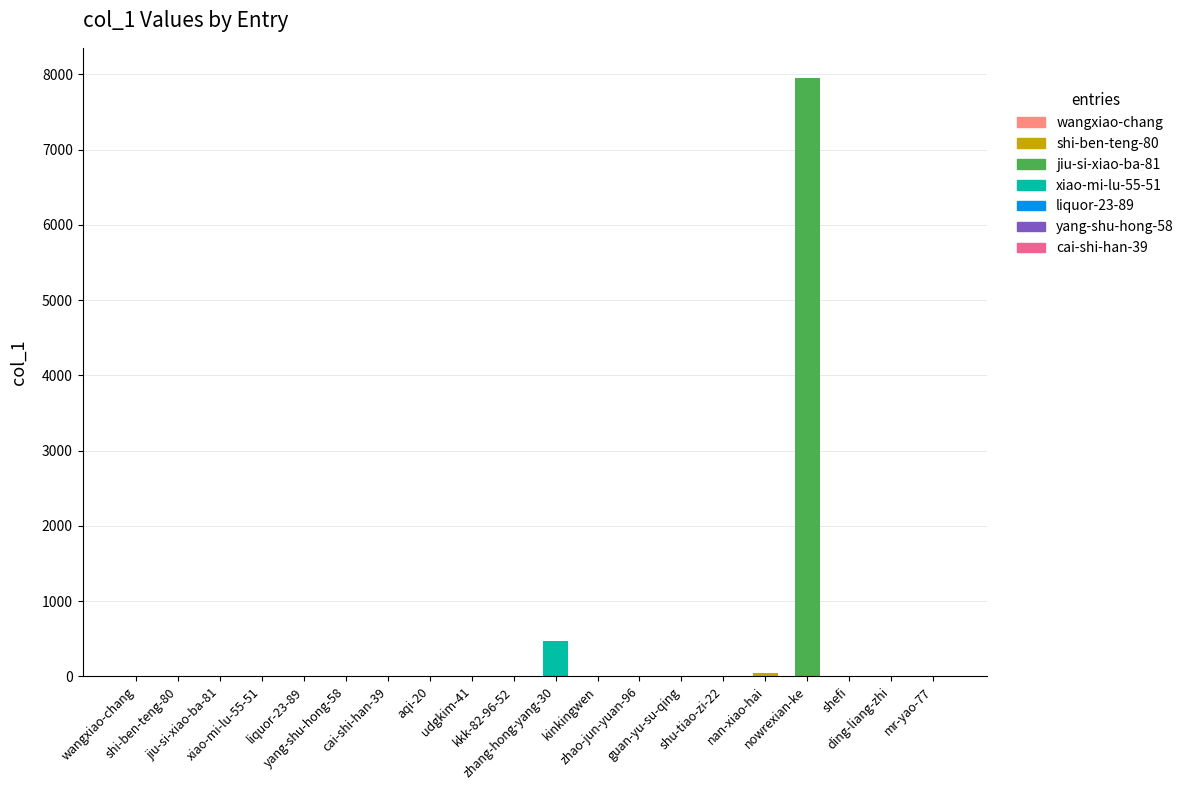

Does the chart contain stacked bars?

No